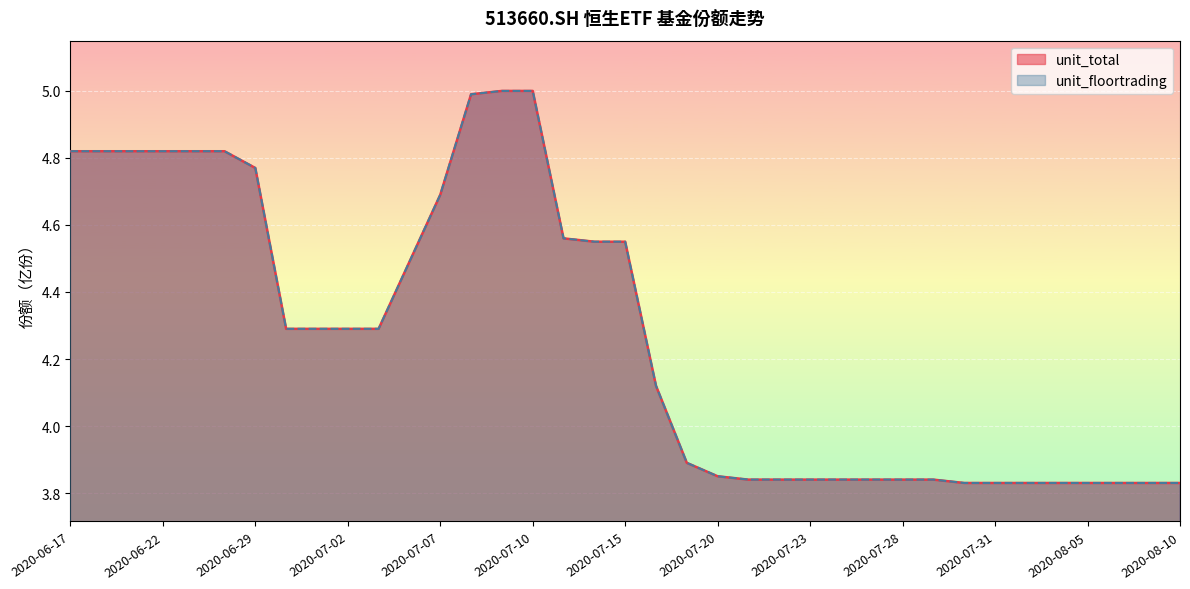

True or false: unit_total and unit_floortrading intersect in this chart.

False